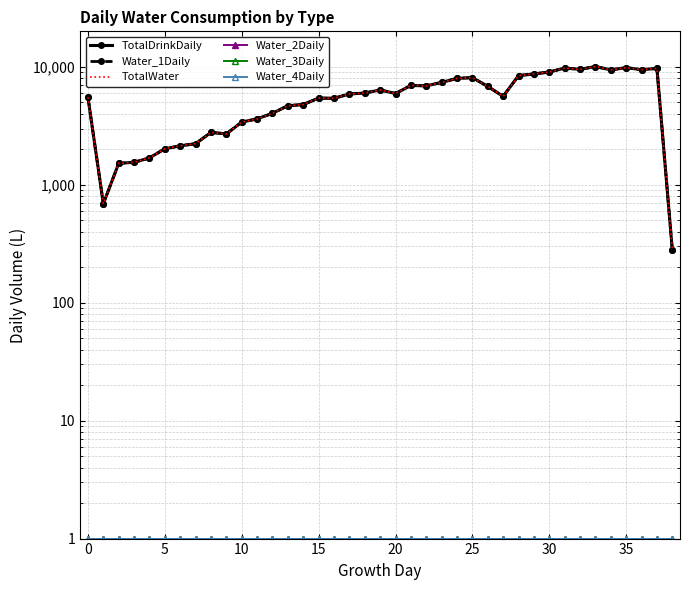

How many series are shown in this chart?

6